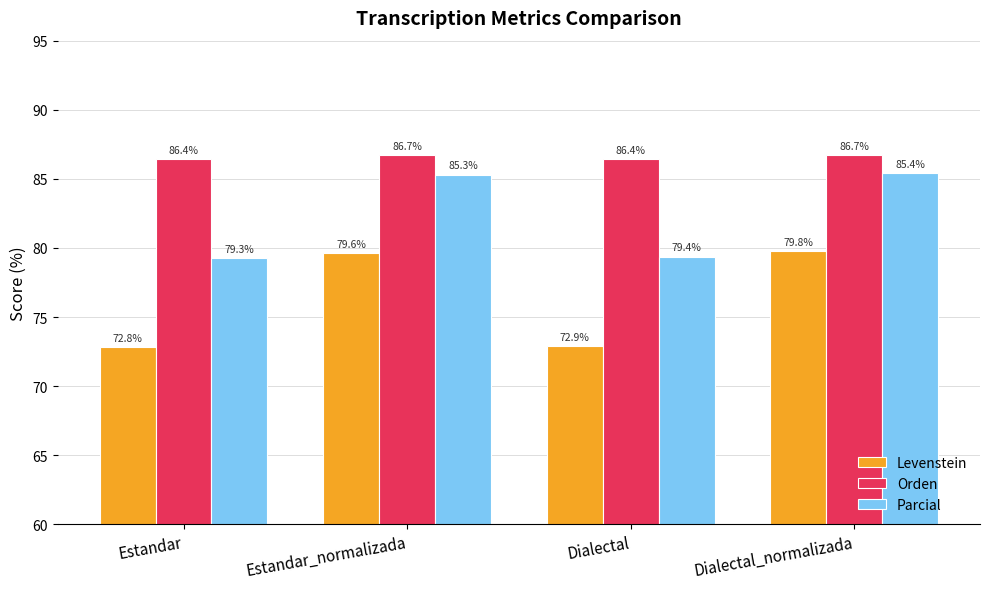

What is the approximate value of Levenstein at Estandar_normalizada?

79.6